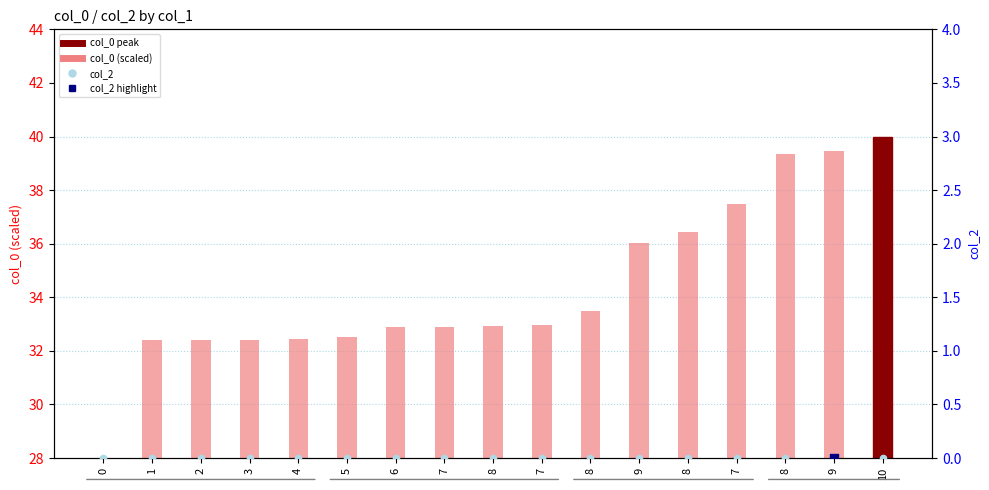

Is the value of col_0 (scaled) at 10 greater than the value of col_2 at 9?

Yes